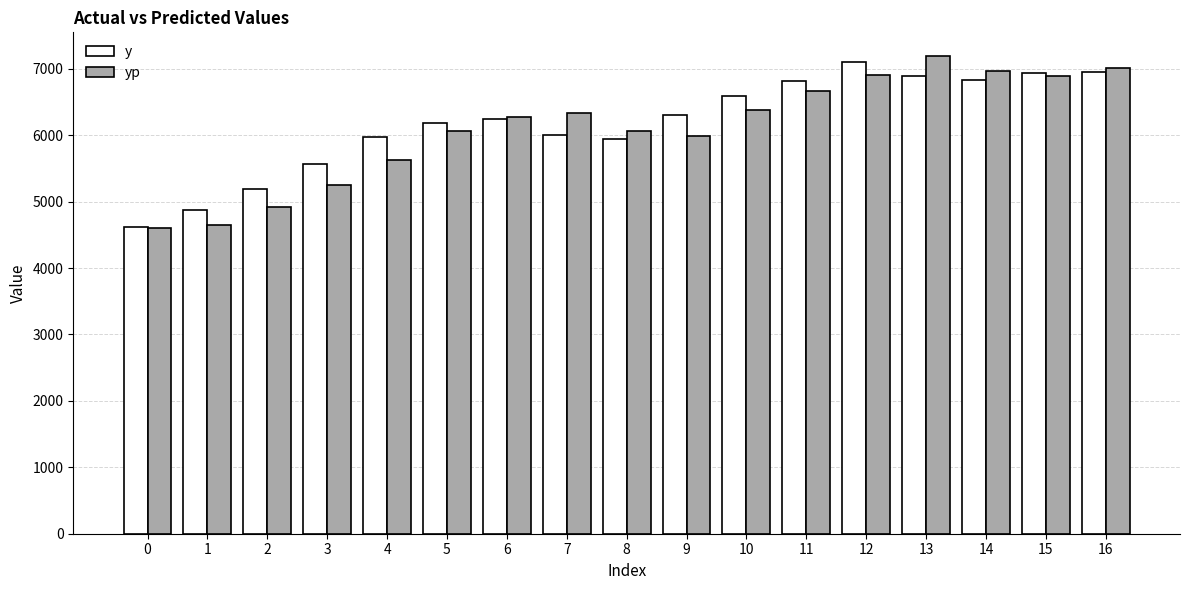

At how many categories does at least one series exceed 6446?

7